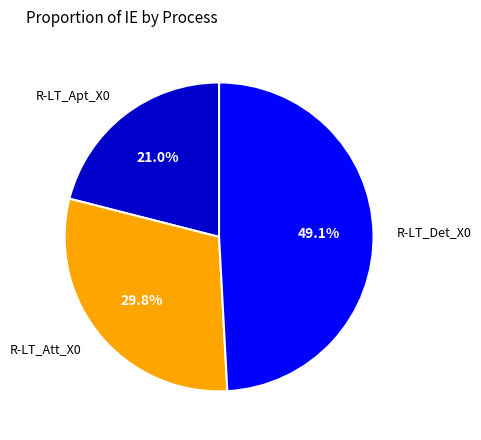

Count the number of slices in the pie.

3